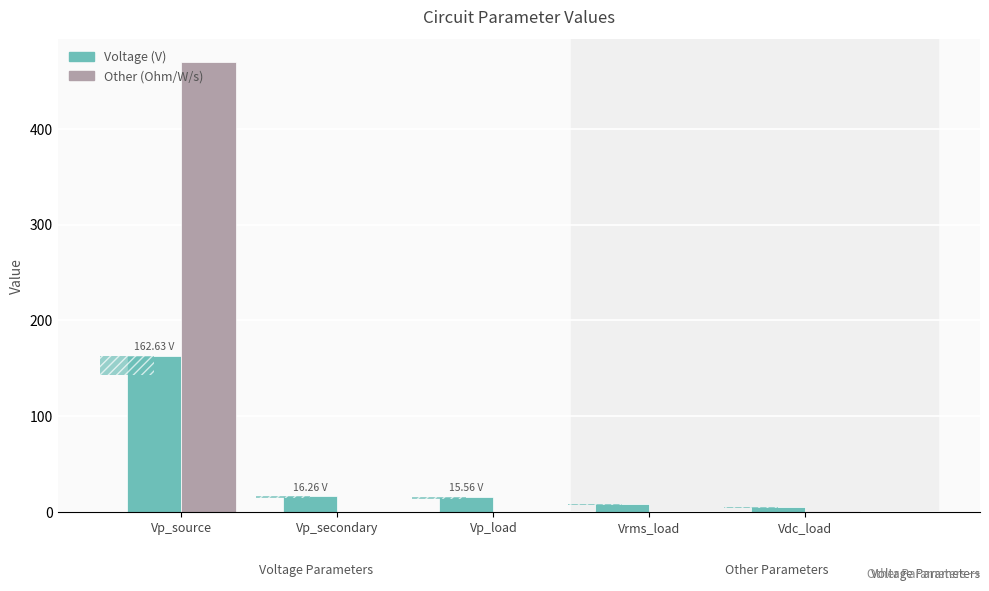

Where is Other (Ohm/W/s) nearest to the value 235?

Vdc_load